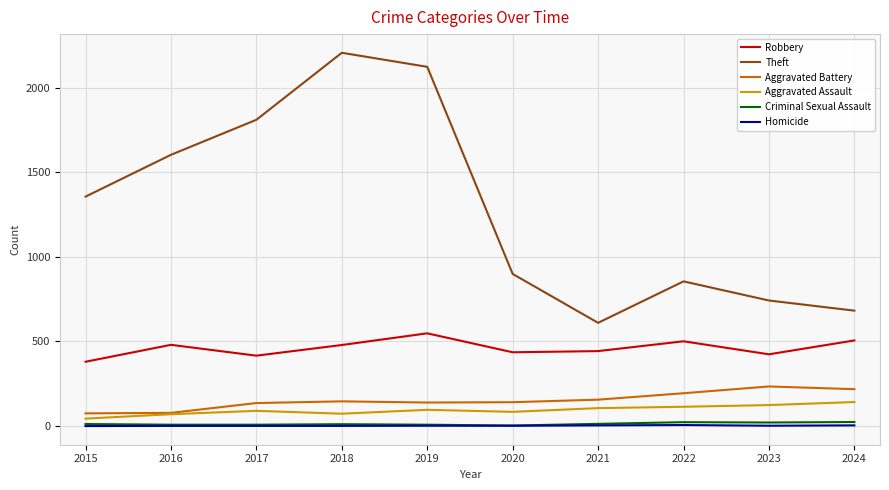

The Robbery series shows 548 at 2019. True or false?

True